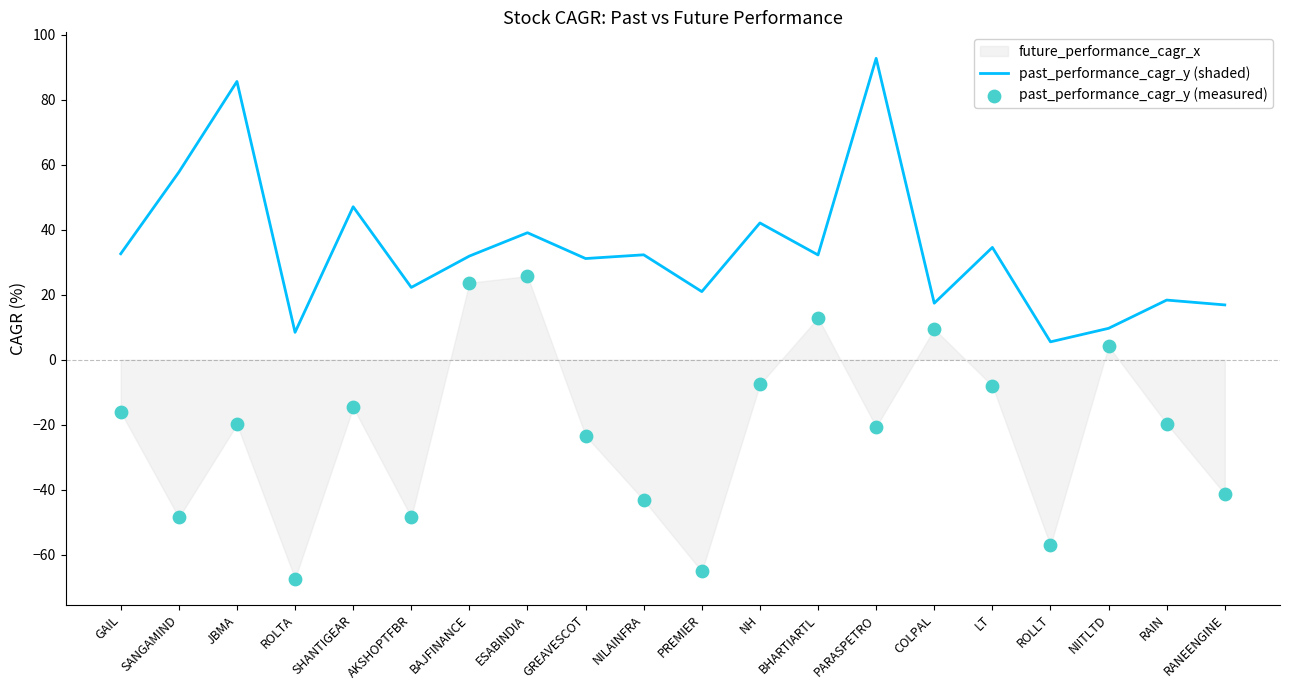

At which category is the sum across all series the highest?

PARASPETRO